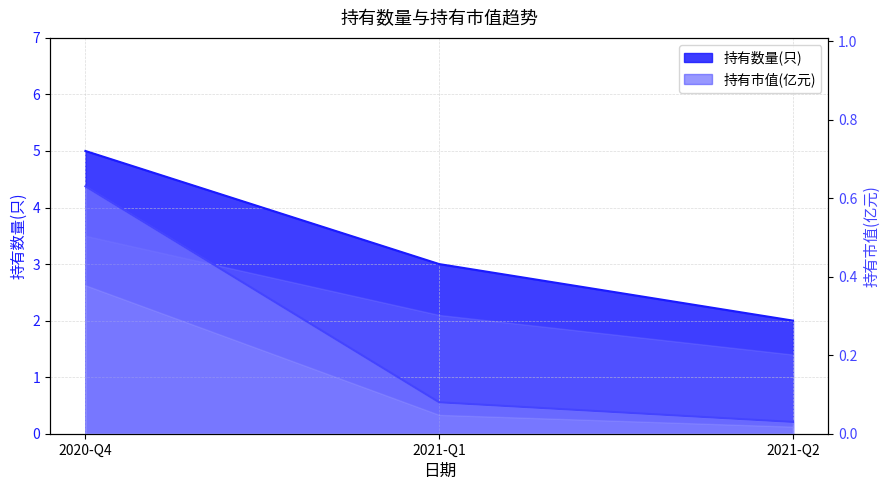

Is the value of 持有数量(只) at 2021-Q1 greater than the value of 持有市值(亿元) at 2021-Q1?

Yes